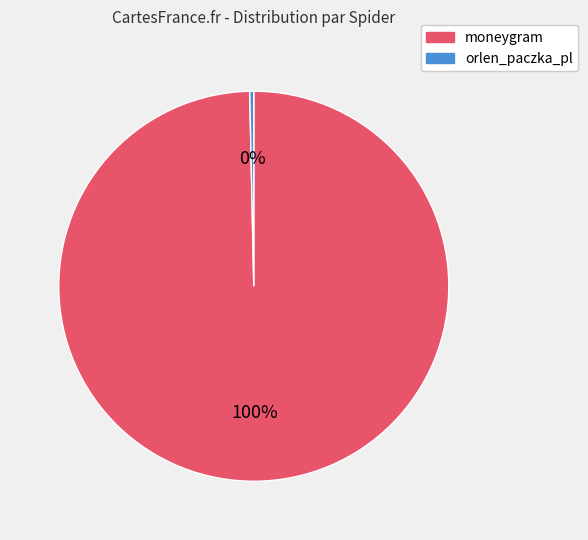

To the nearest percent, what is the average slice percentage?

50%